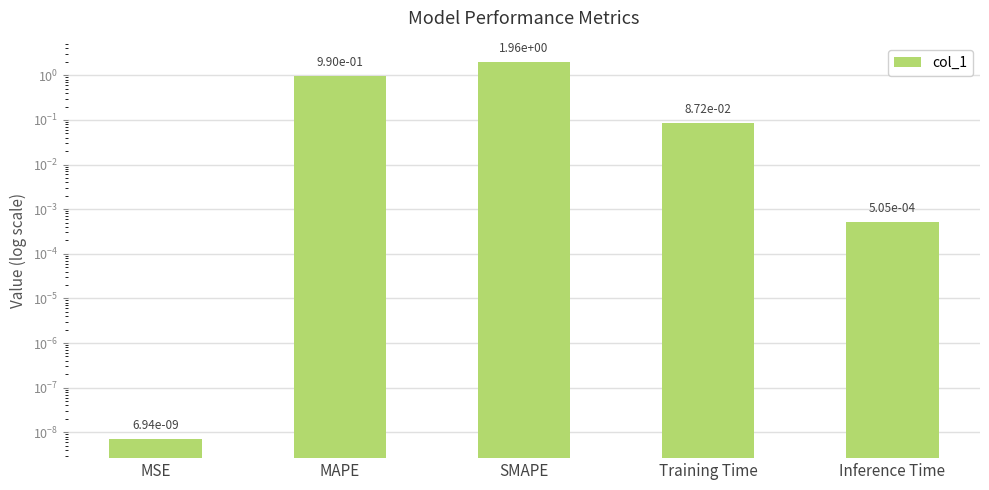

What is the value of the 3rd bar from the left?

2.0